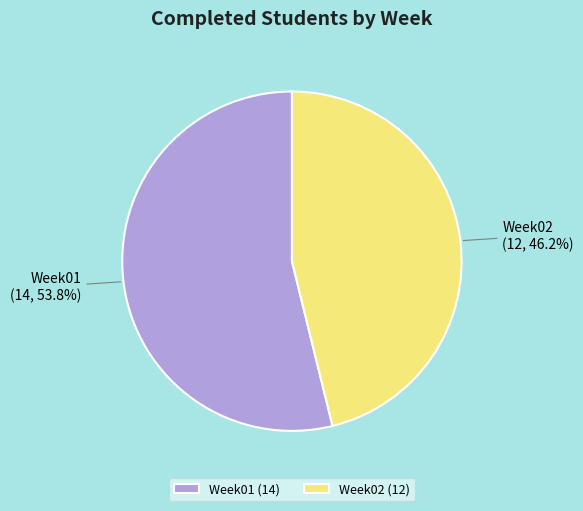

How many segments does this pie chart have?

2